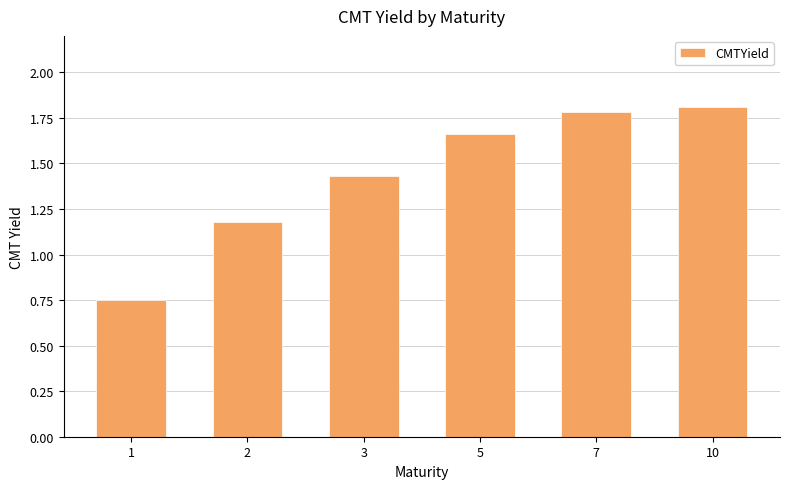

What is the sum of all values?

8.6